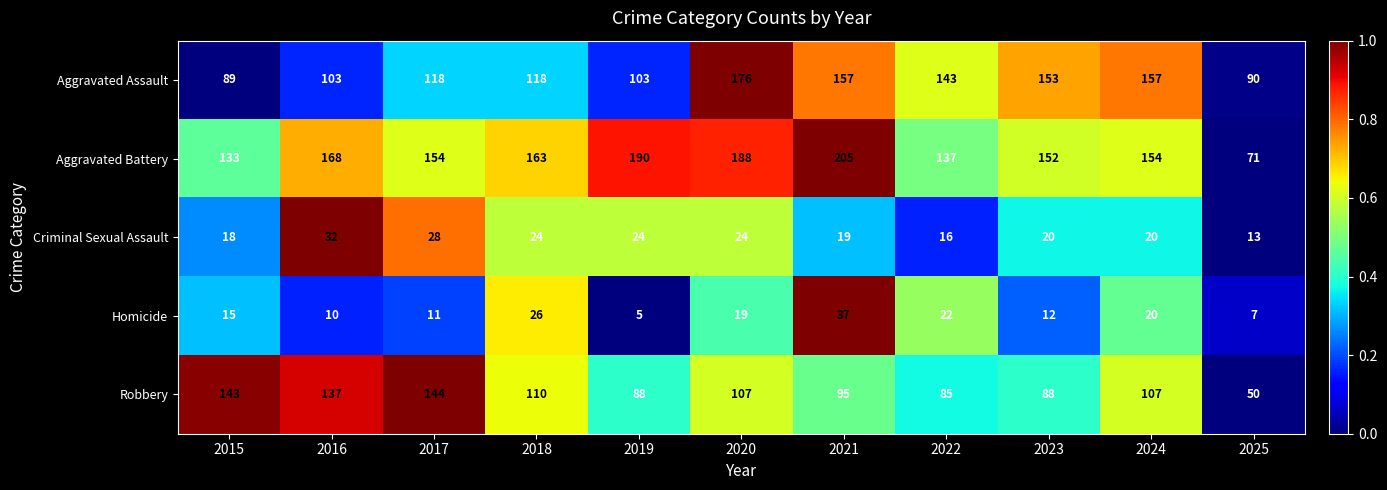

At which category is the sum across all series the highest?

2020